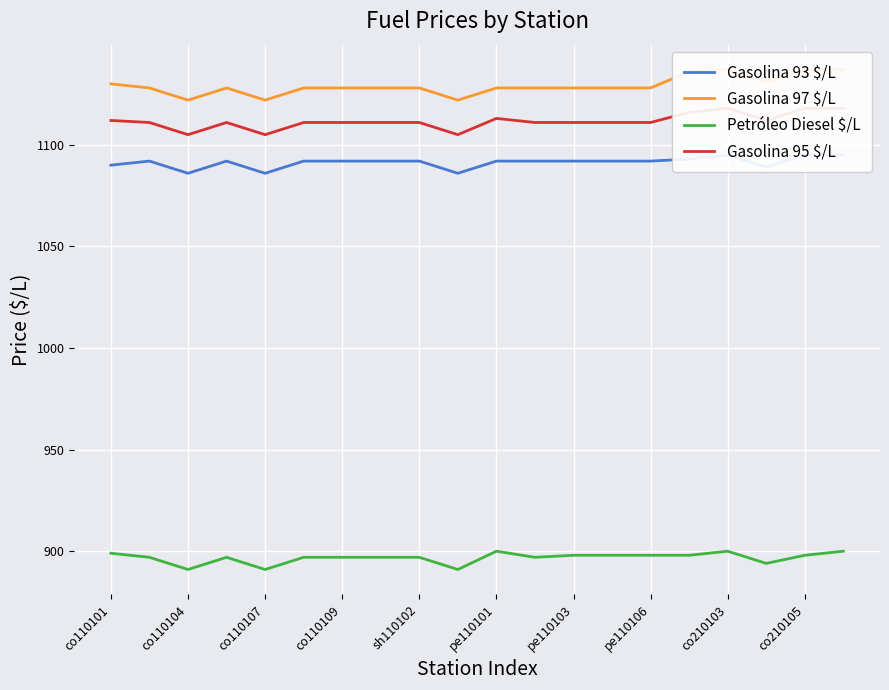

How many data points in Gasolina 97 $/L are above 1128?

6